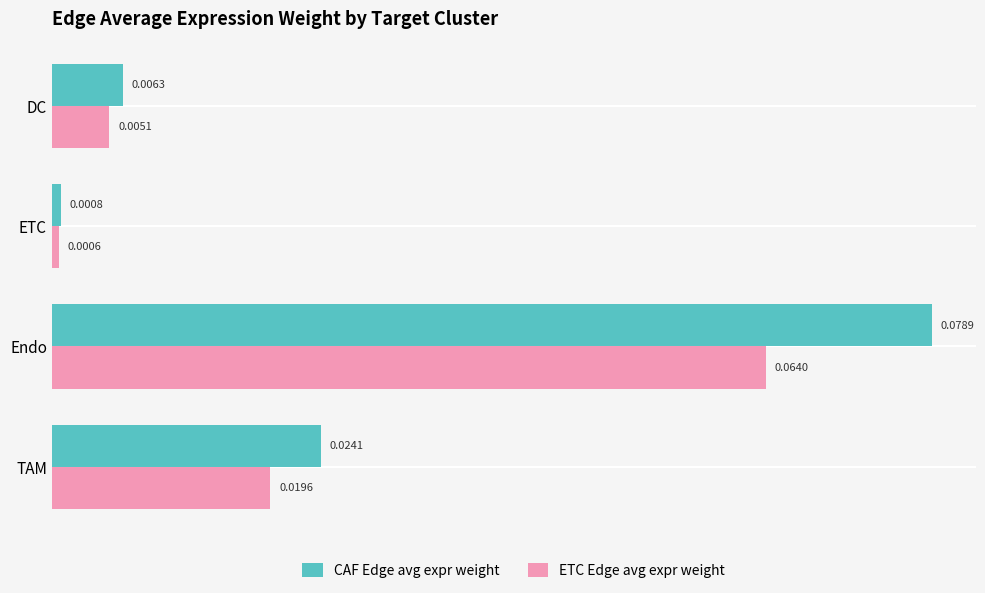

Rank the categories by CAF Edge avg expr weight value from highest to lowest.

Endo, TAM, DC, ETC